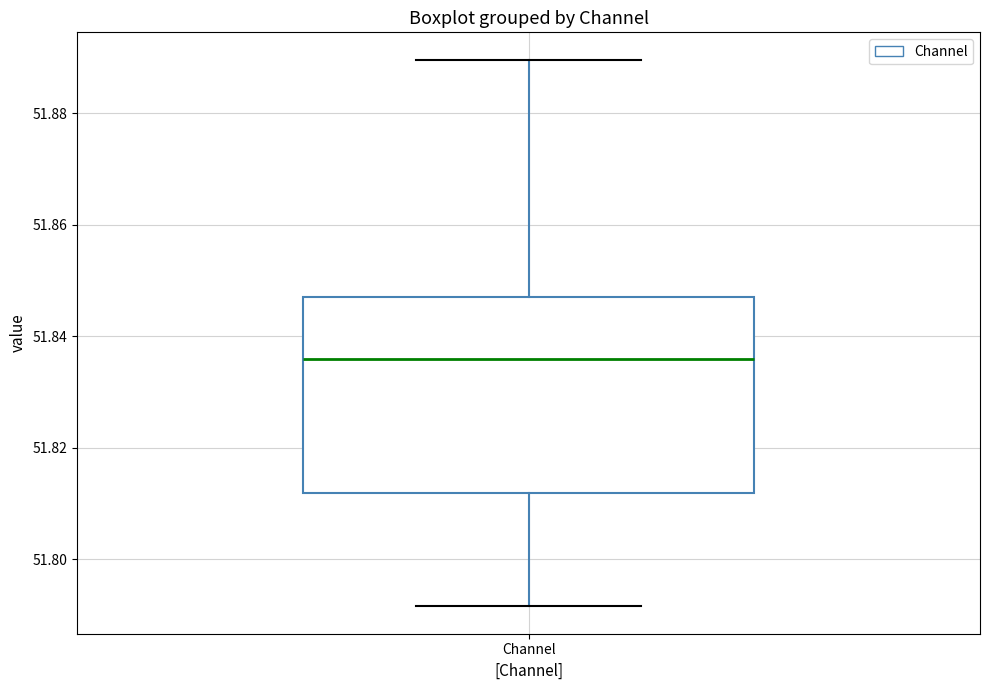

Transcribe this box plot: give where the median line is, the range the box spans, and where the two whiskers end, as read against the y-axis. The values are not printed on the chart, so give them approximately, as read against the axis.

median 51.836, box 51.812 to 51.848, whiskers 51.792 to 51.890